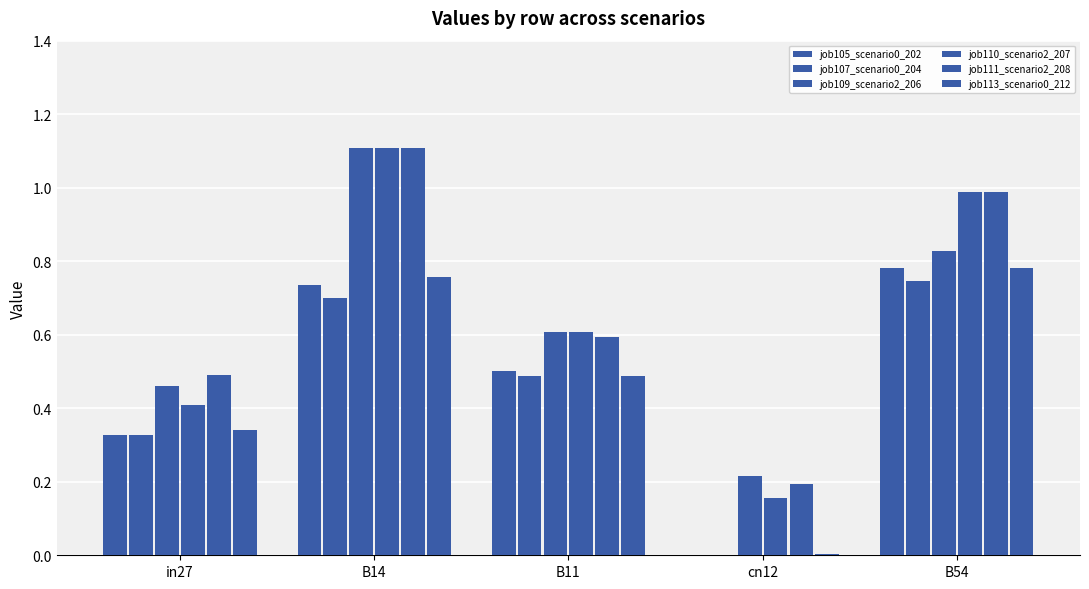

What is the difference between the maximum and minimum values in the job110_scenario2_207 series?

0.9